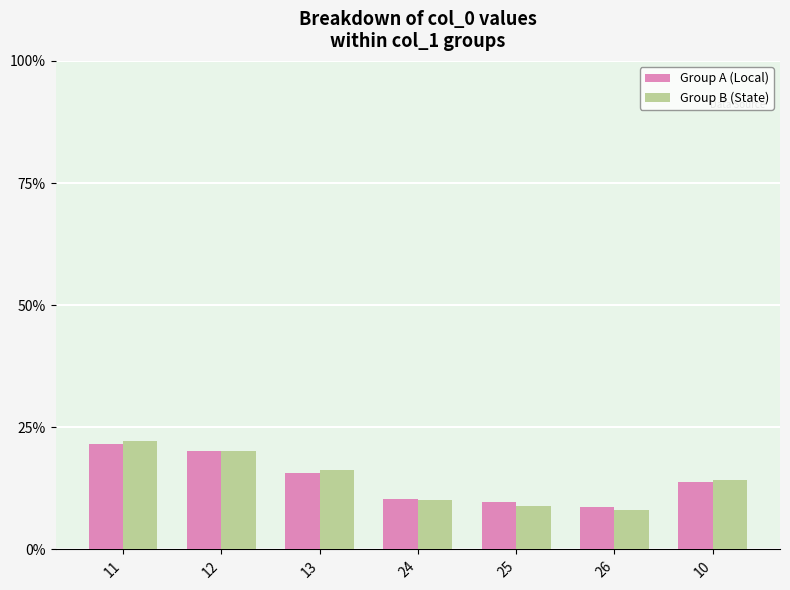

What is the difference between the second highest and minimum values in the Group A (Local) series?

11.5